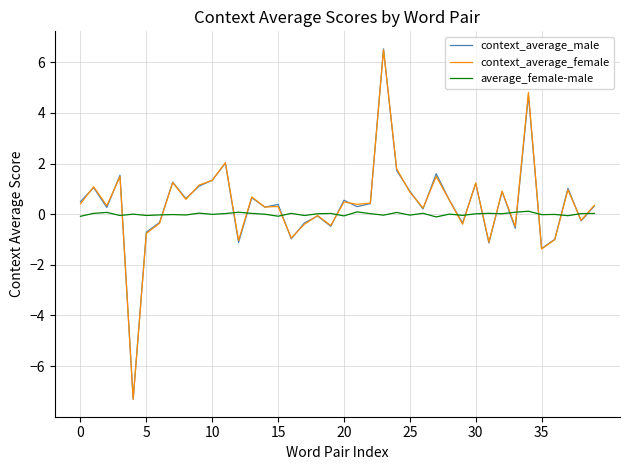

Which series has the widest spread of values?

context_average_male